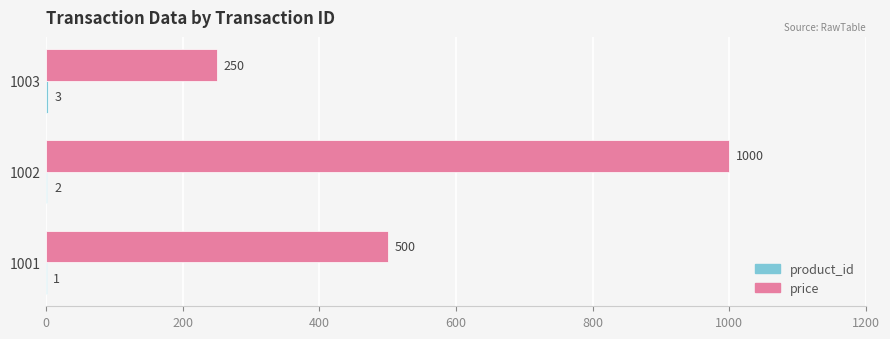

What is the greatest value displayed?

1000